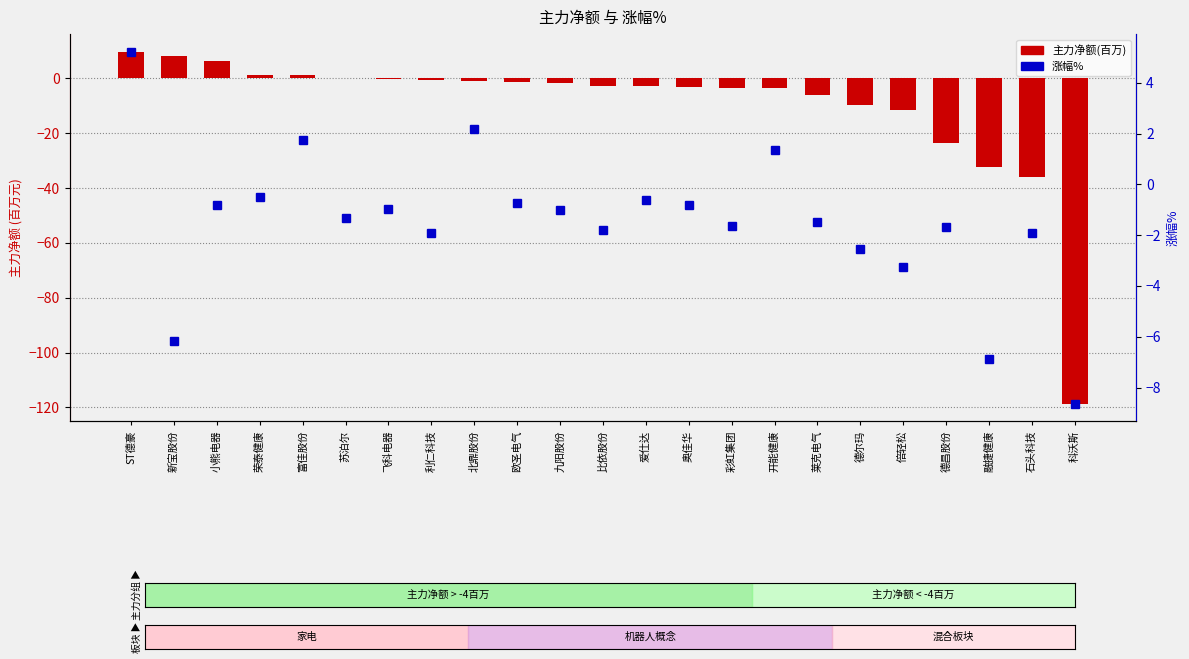

What is the average value of the 涨幅% series?

-1.5